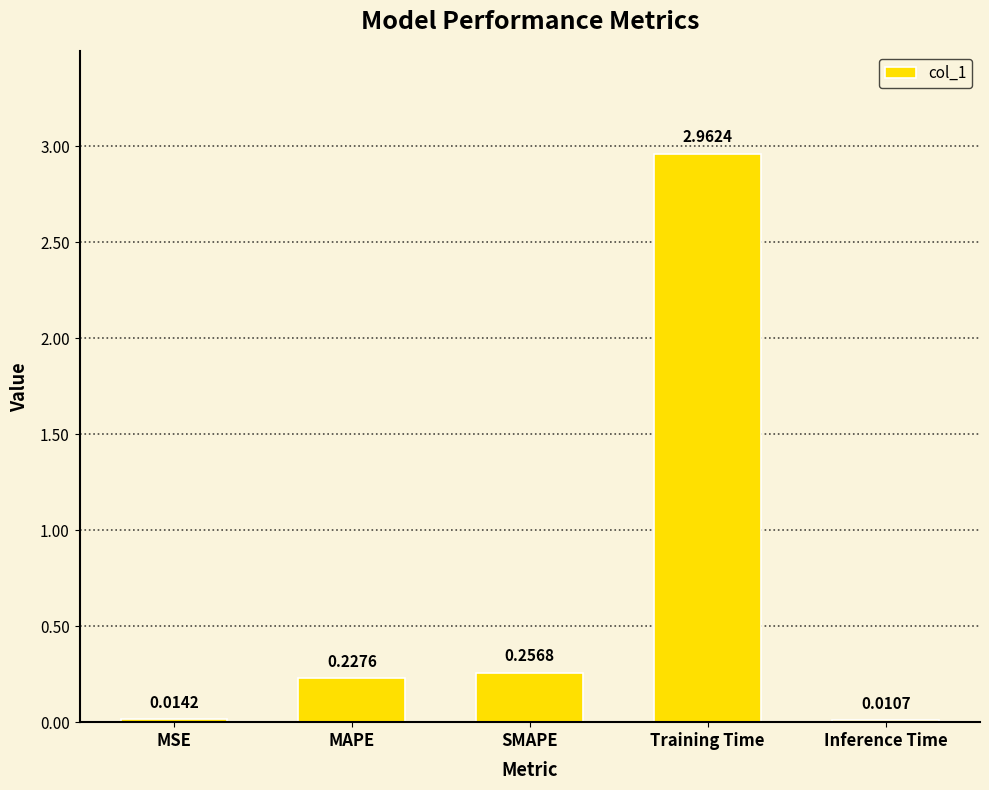

How many bars are there in total?

5